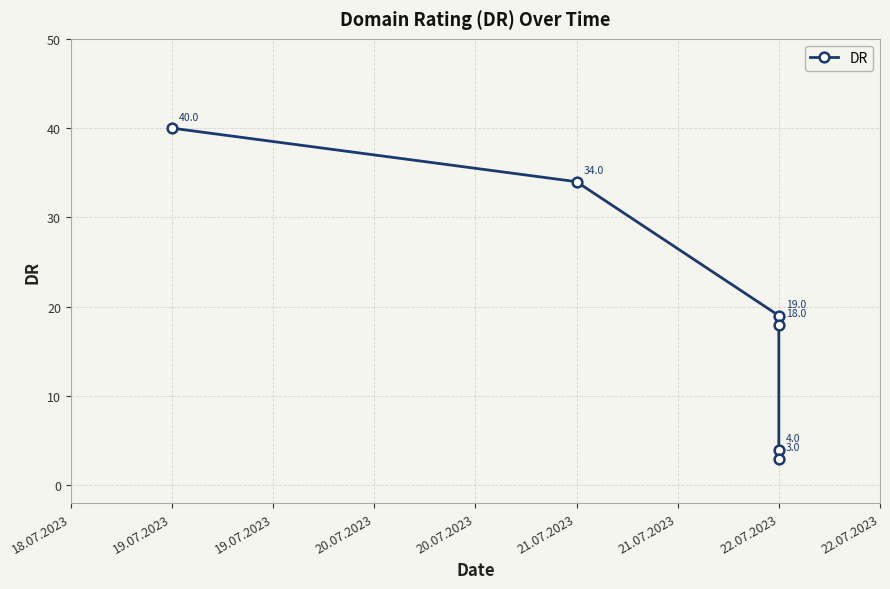

What is the greatest value displayed?

40